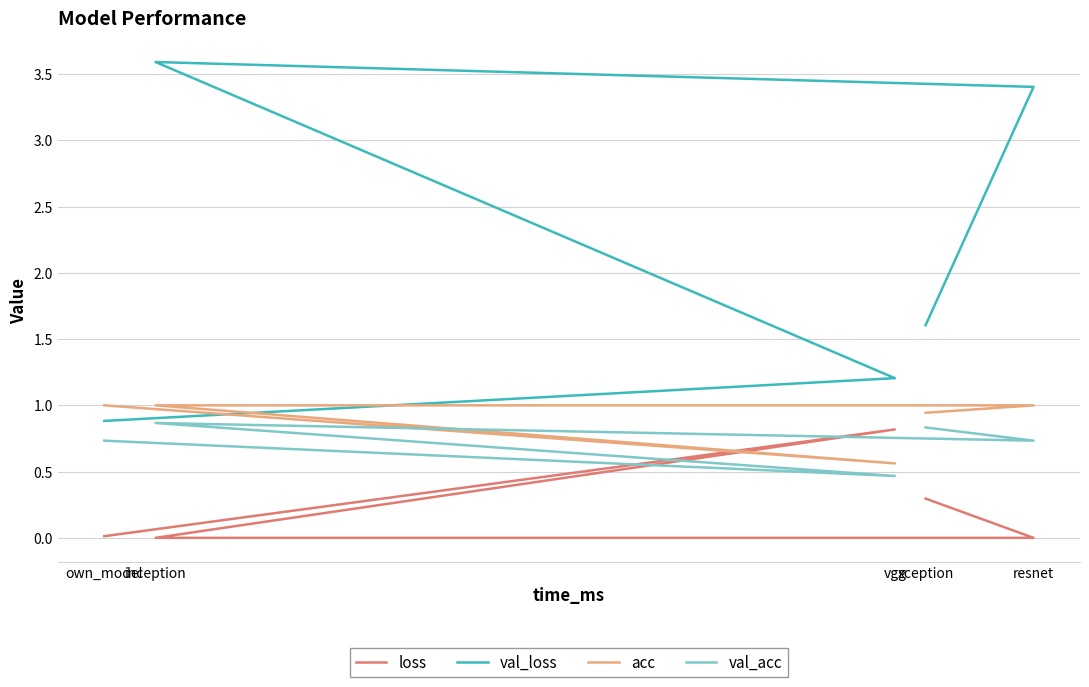

True or false: val_acc has a value of 0.4 at own_model.

False